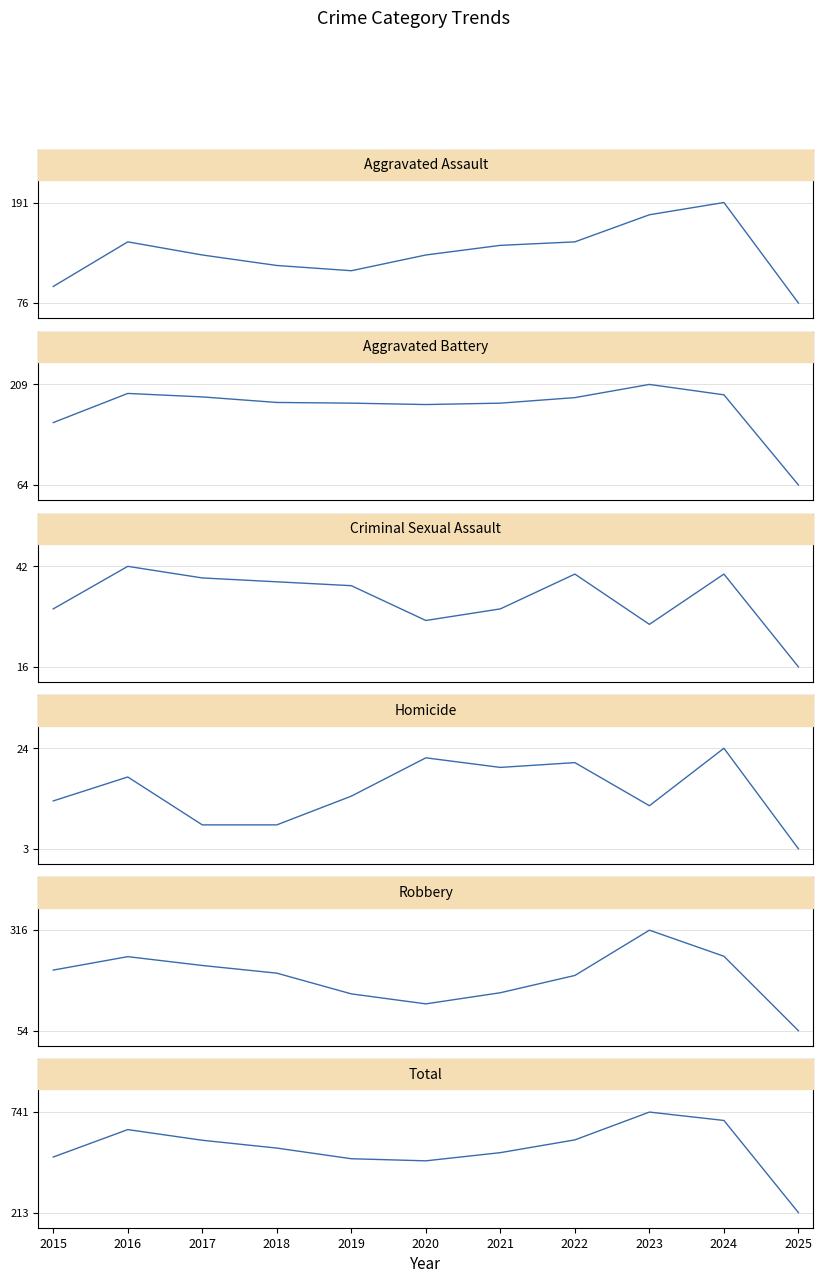

Rank the categories by Homicide value from lowest to highest.

2025, 2017, 2018, 2023, 2015, 2019, 2016, 2021, 2022, 2020, 2024